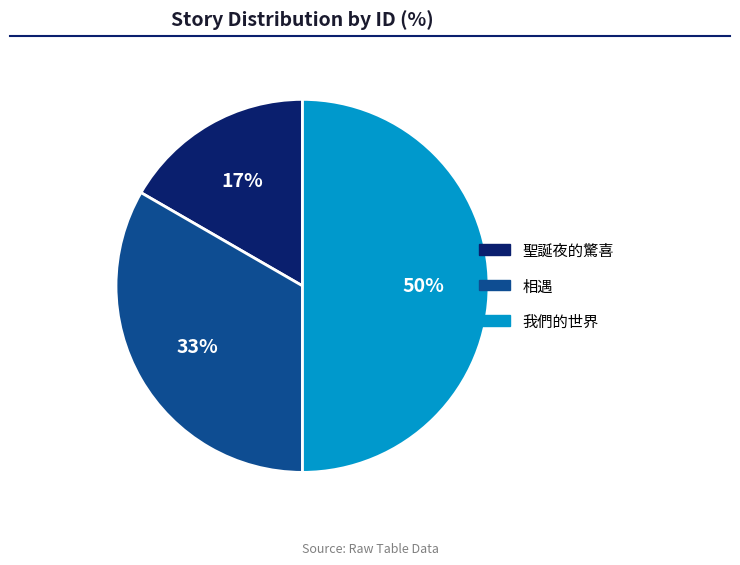

Count the number of slices in the pie.

3